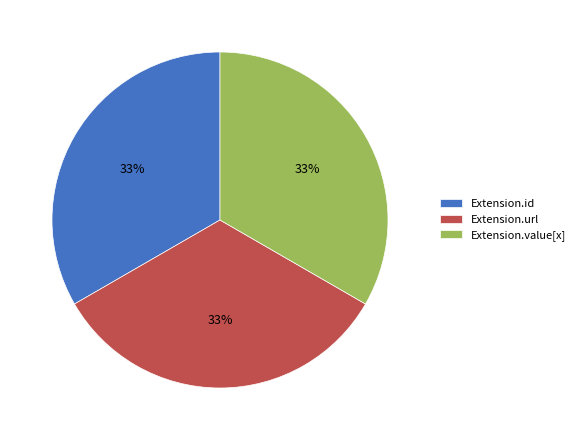

Do Extension.url and Extension.value[x] together represent more than half of the pie?

Yes